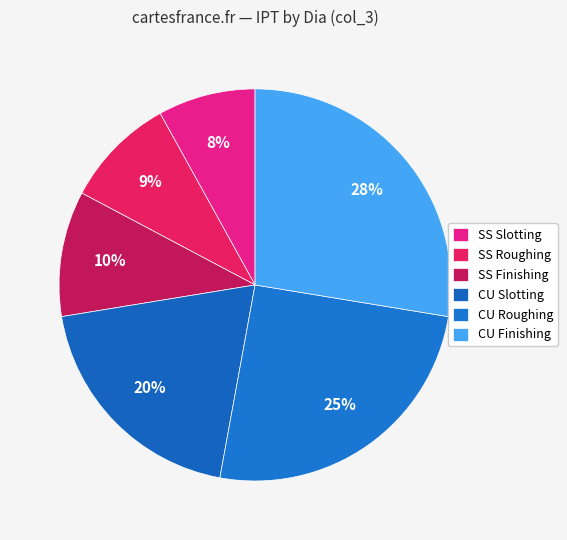

True or false: SS Slotting accounts for 1% of the total.

False